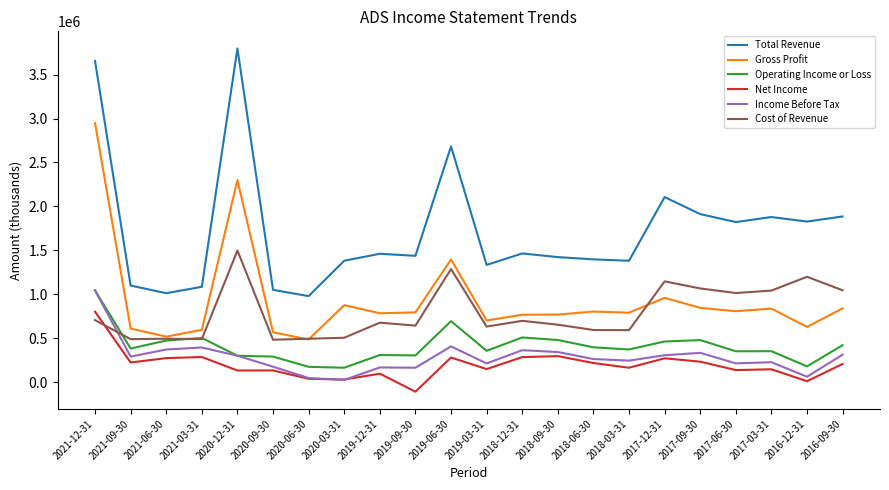

Between which two adjacent categories do Income Before Tax and Cost of Revenue first intersect?

2021-12-31 and 2021-09-30